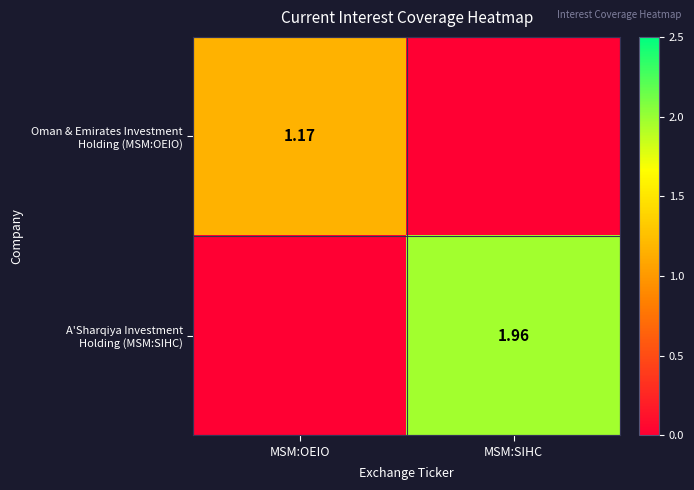

Is the value of A'Sharqiya Investment Holding (MSM:SIHC) at MSM:OEIO greater than the value of Oman & Emirates Investment Holding (MSM:OEIO) at MSM:OEIO?

No